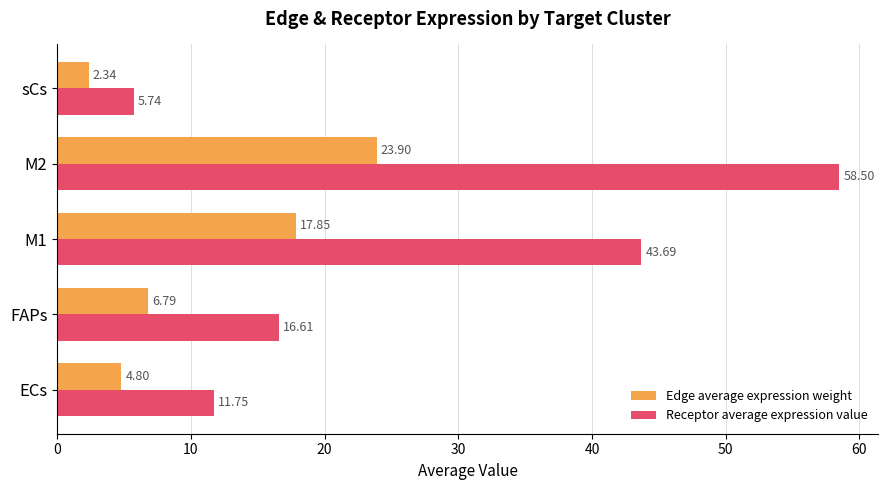

List the series in order of their peak value, lowest first.

Edge average expression weight, Receptor average expression value